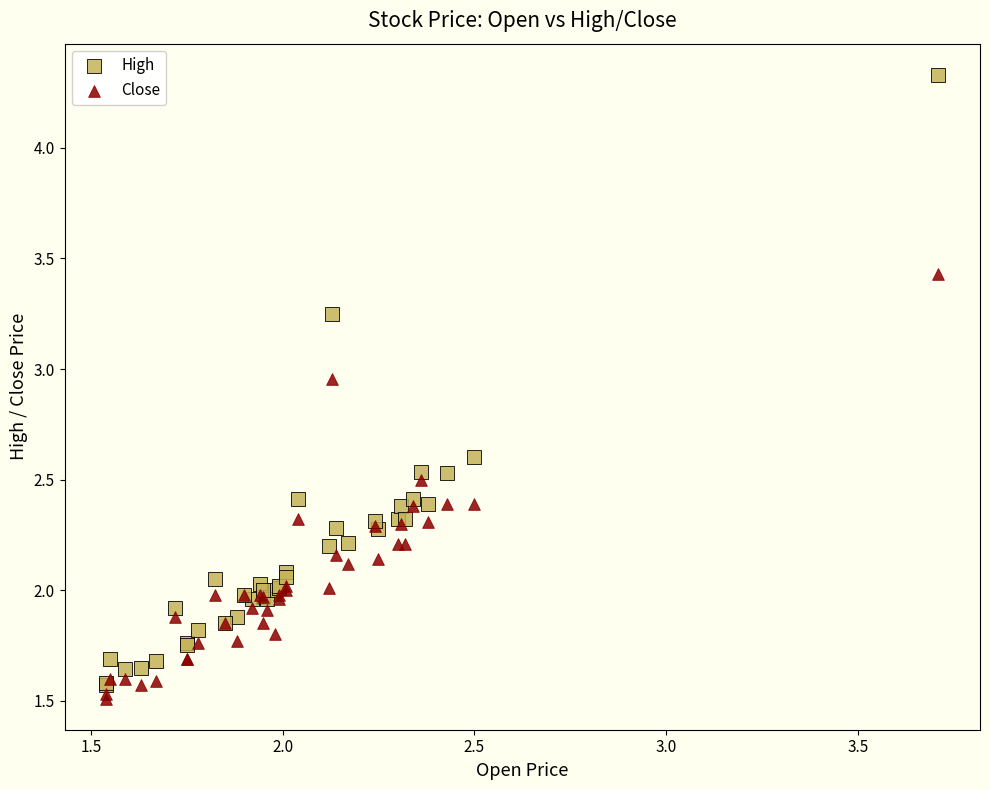

Which series contains the lowest Y value?

Close